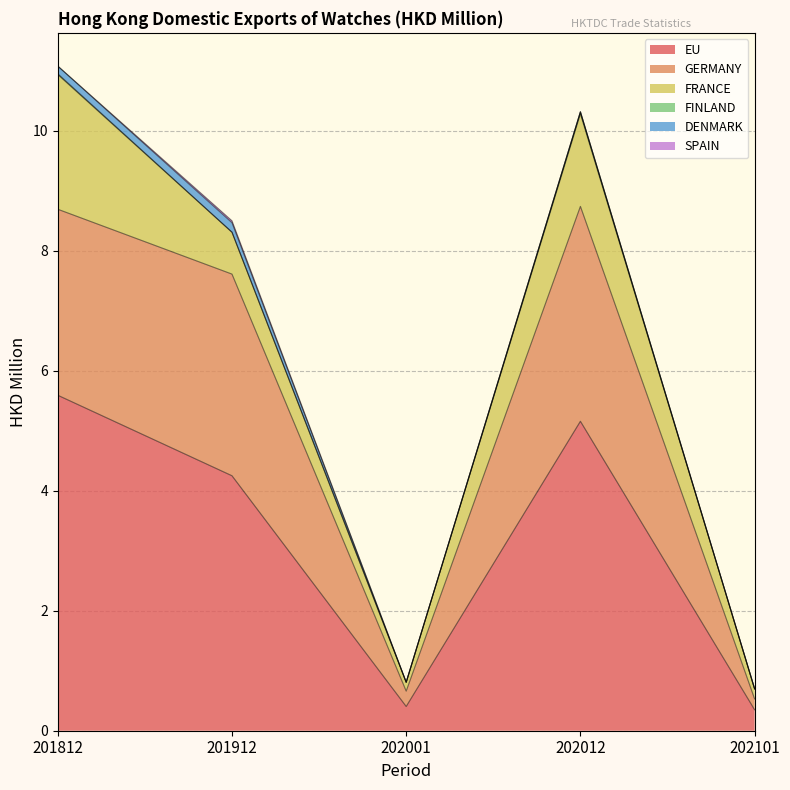

What is the average value of the GERMANY series?

2.1